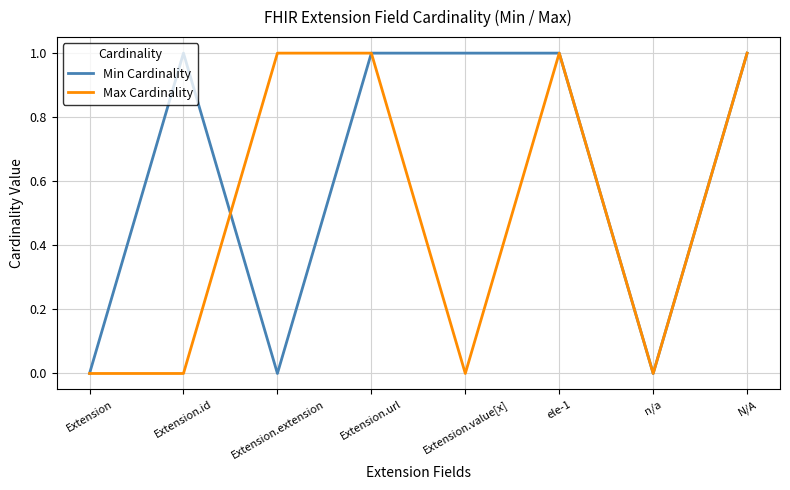

Which series has the largest total across all categories?

Min Cardinality